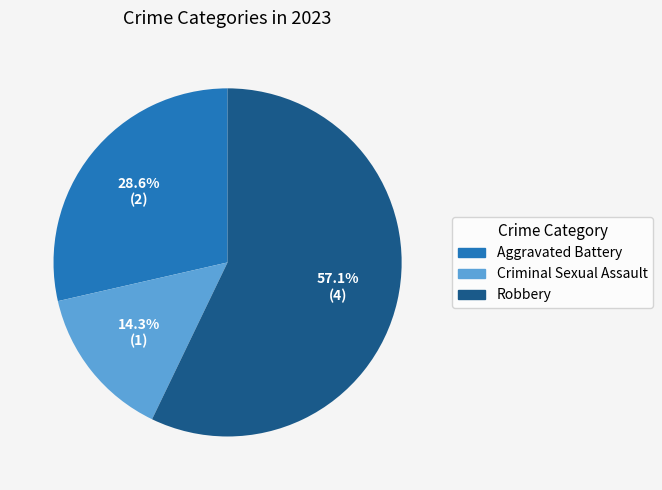

True or false: Criminal Sexual Assault accounts for 4% of the total.

False